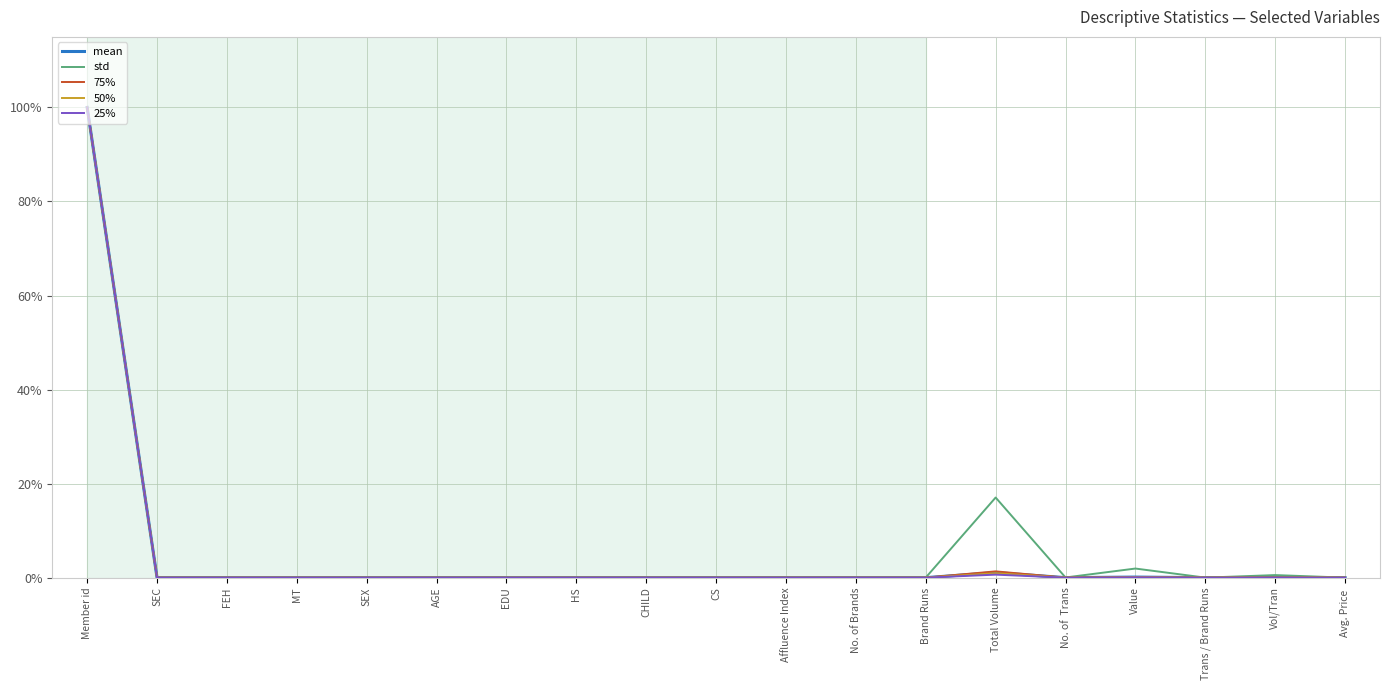

What is the label of the 8th point from the right?

No. of Brands